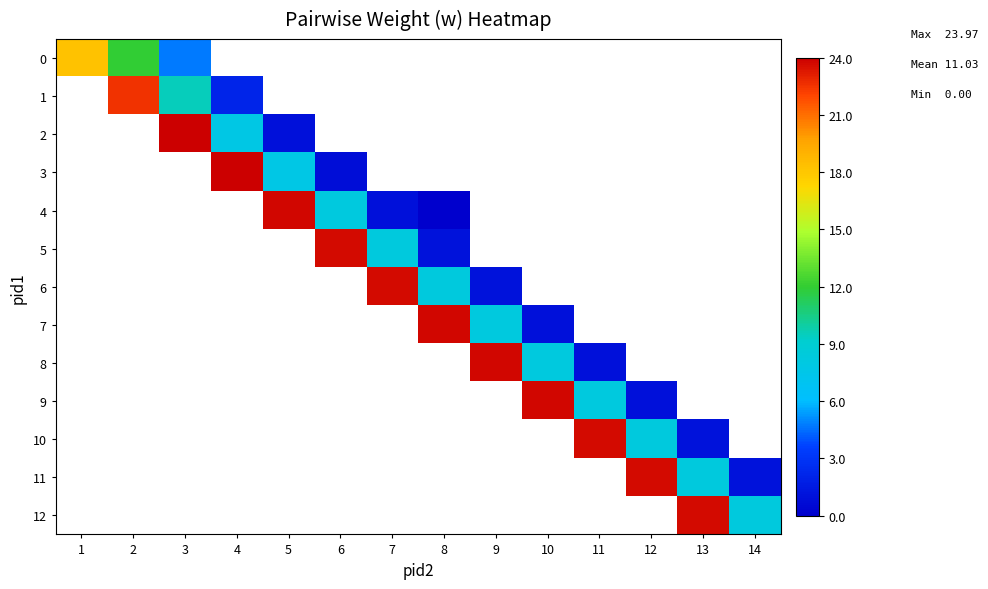

How many values in 5 are above zero?

3